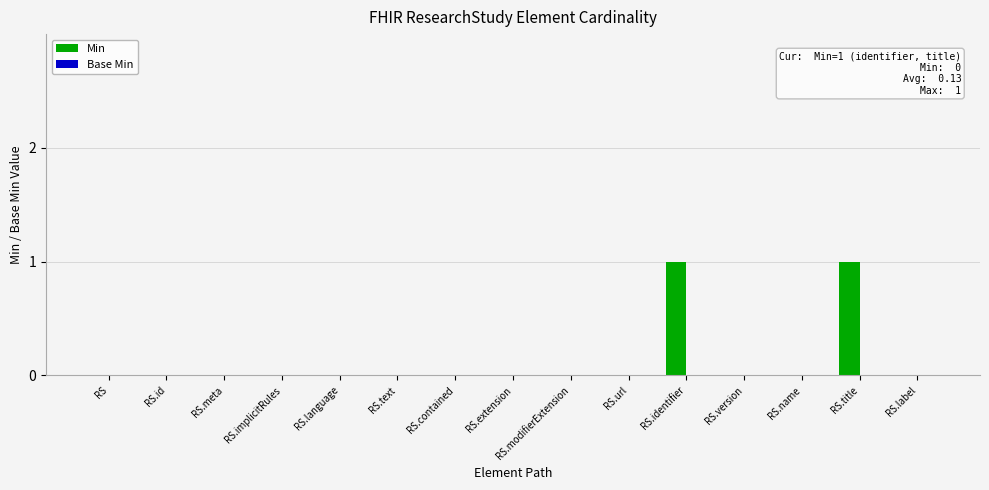

Is it true that the value at RS.id is 1?

False